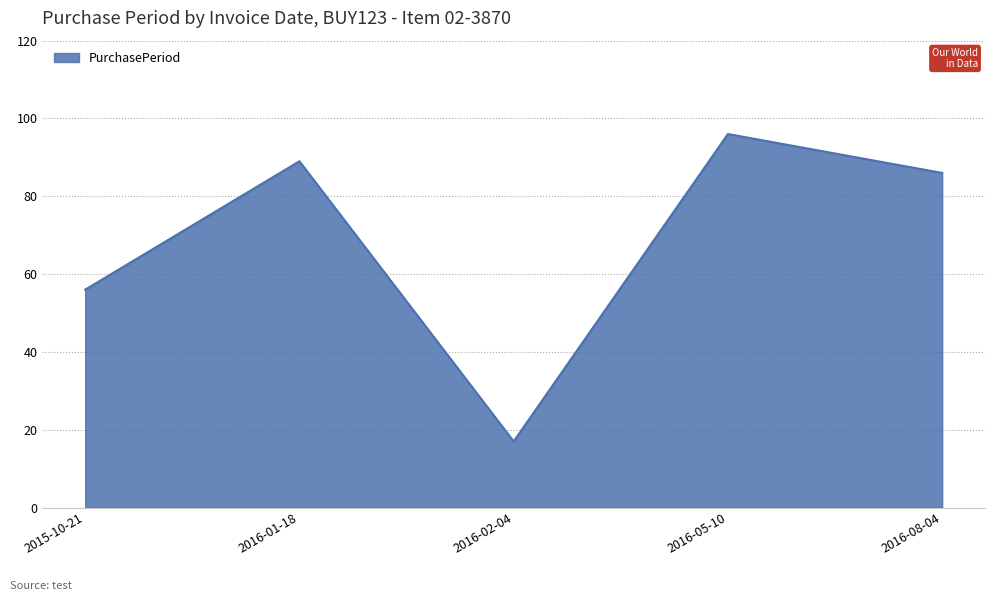

Reading left to right, transcribe all the data shown in this chart.

2015-10-21=56	2016-01-18=89	2016-02-04=17	2016-05-10=96	2016-08-04=86